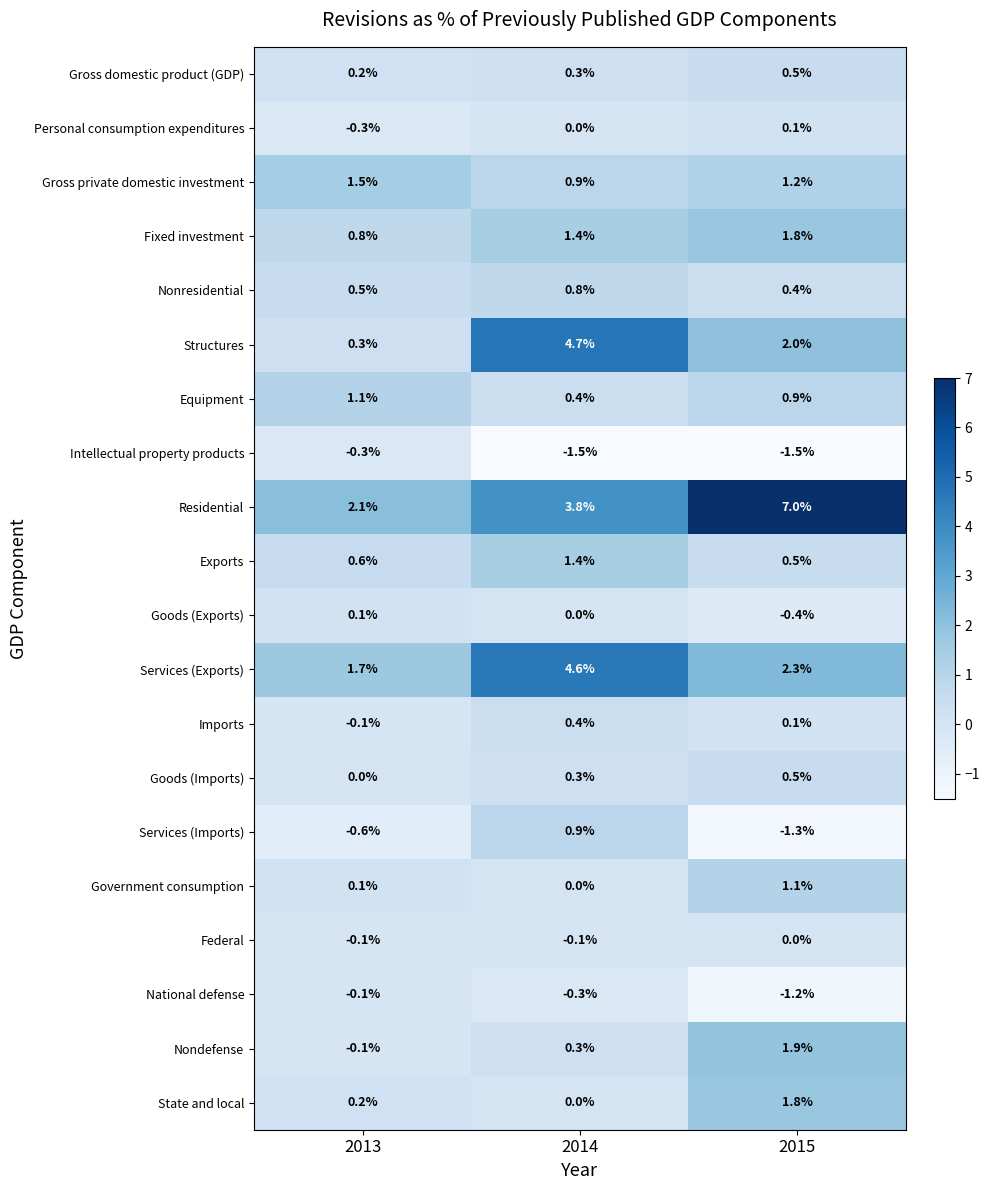

The Fixed investment series shows 0.8 at 2013. True or false?

True